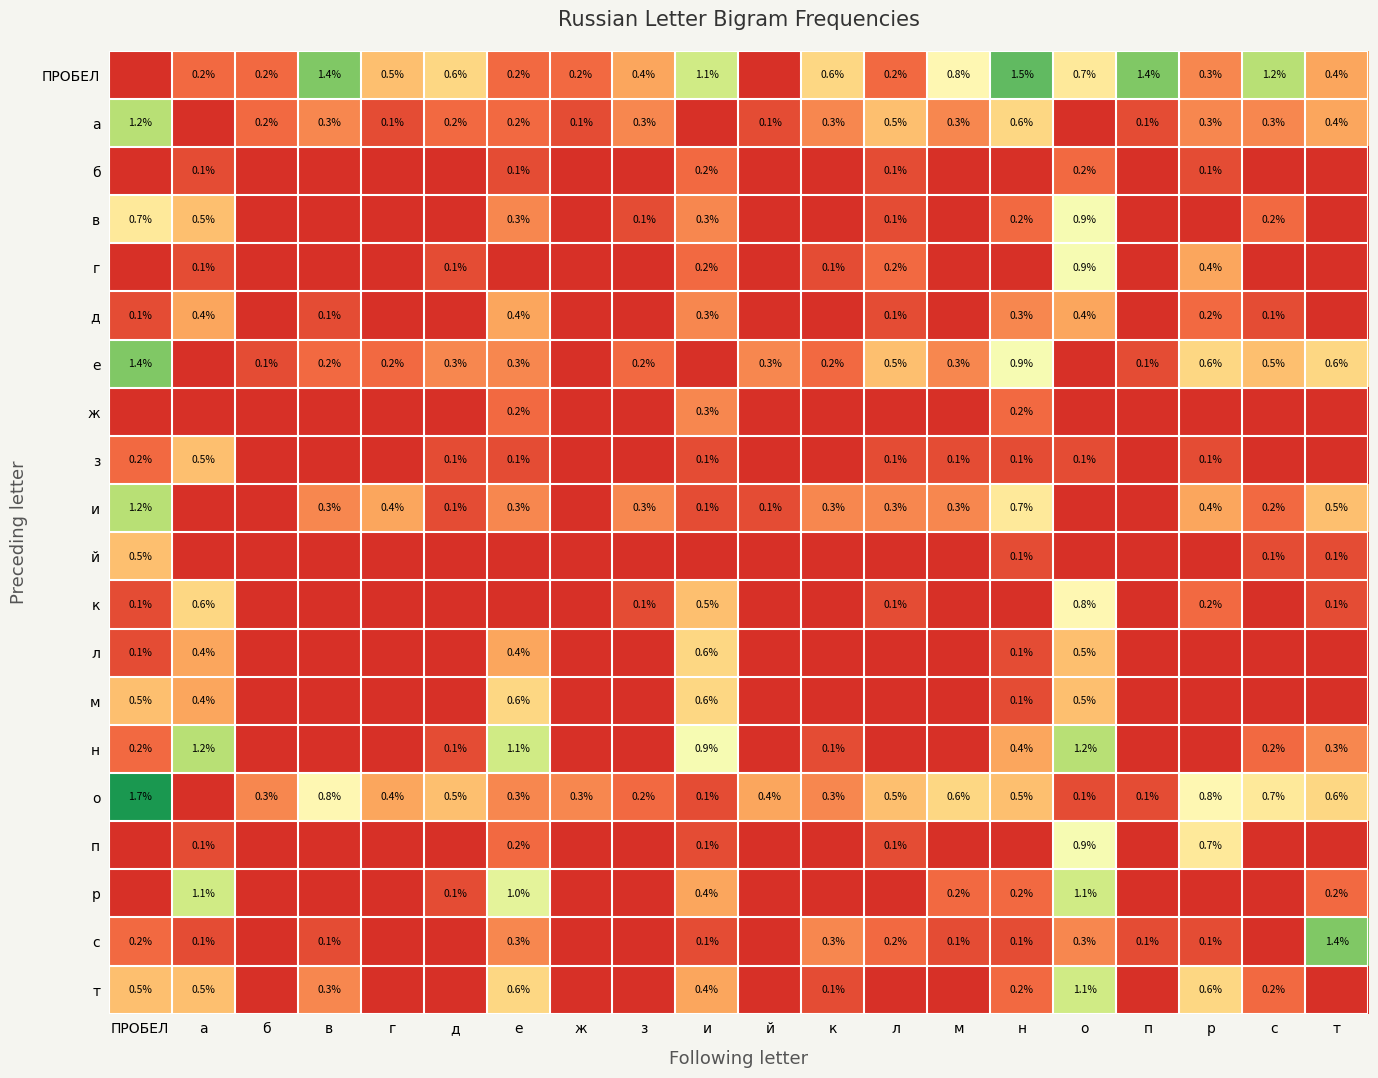

At which label is р closest to 0?

ПРОБЕЛ